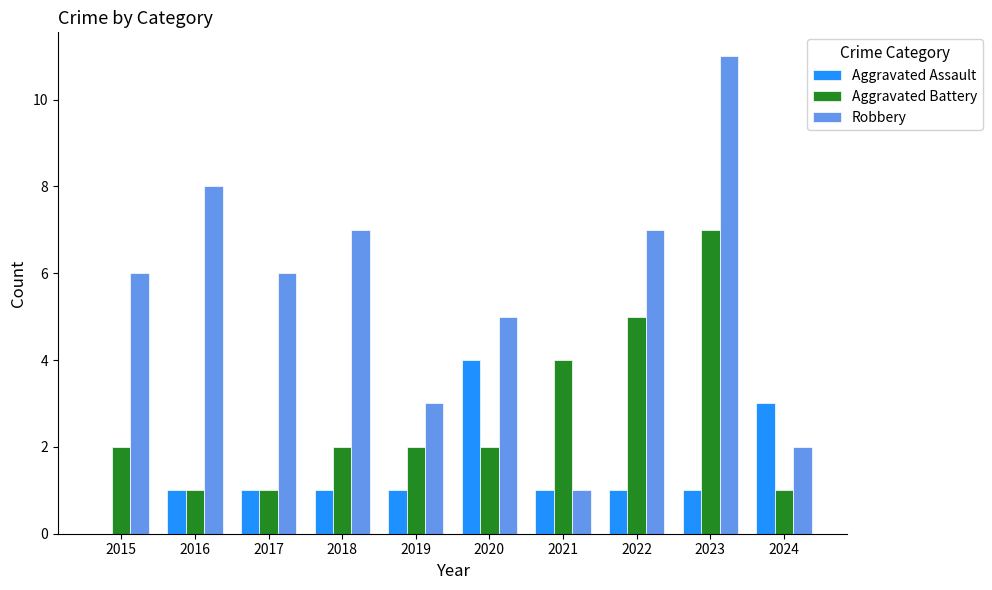

Are the bars horizontal?

No